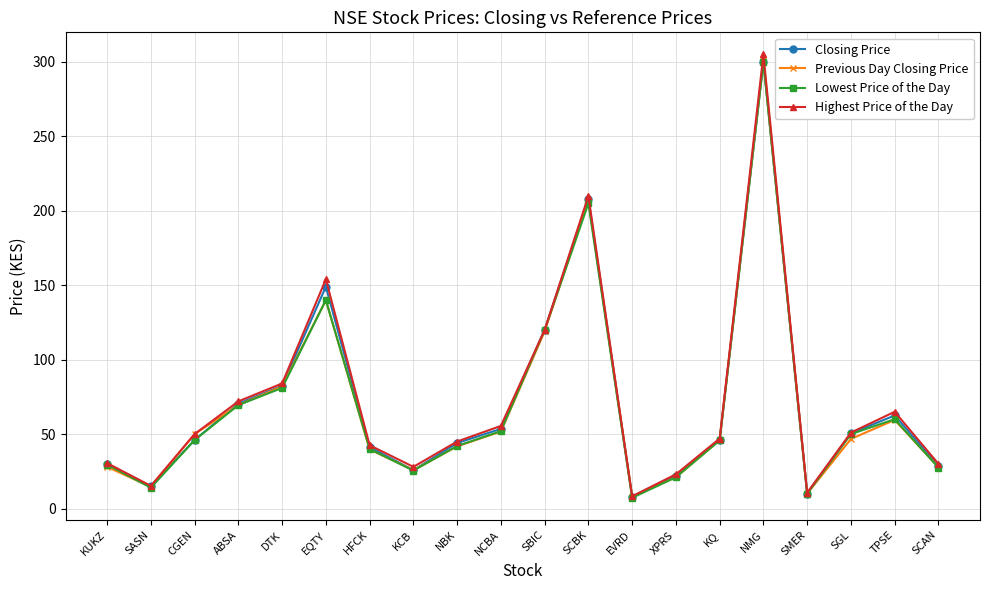

Where is the first local maximum for Previous Day Closing Price?

EQTY